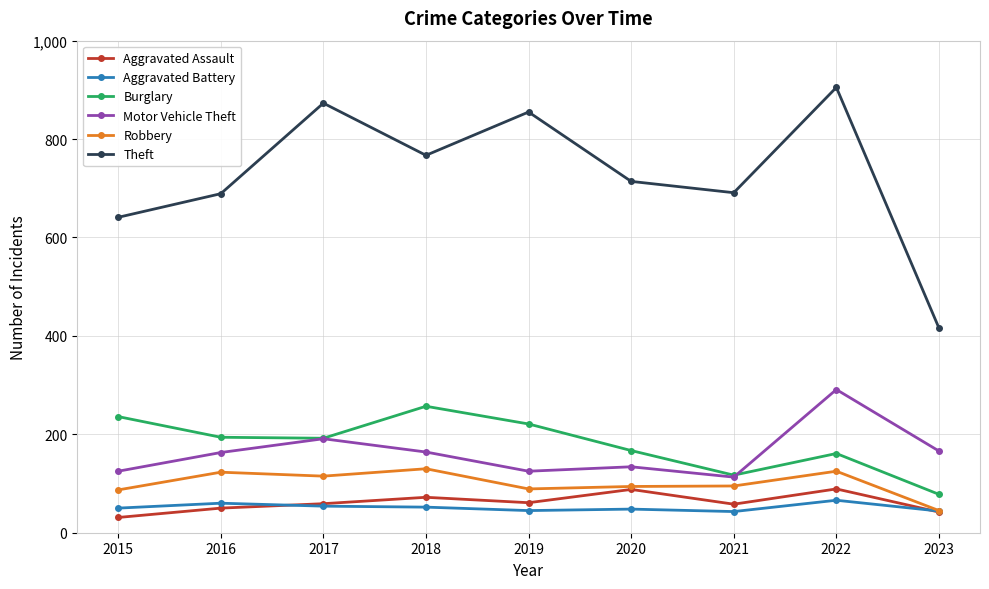

How many data points in Burglary are less than 192?

4